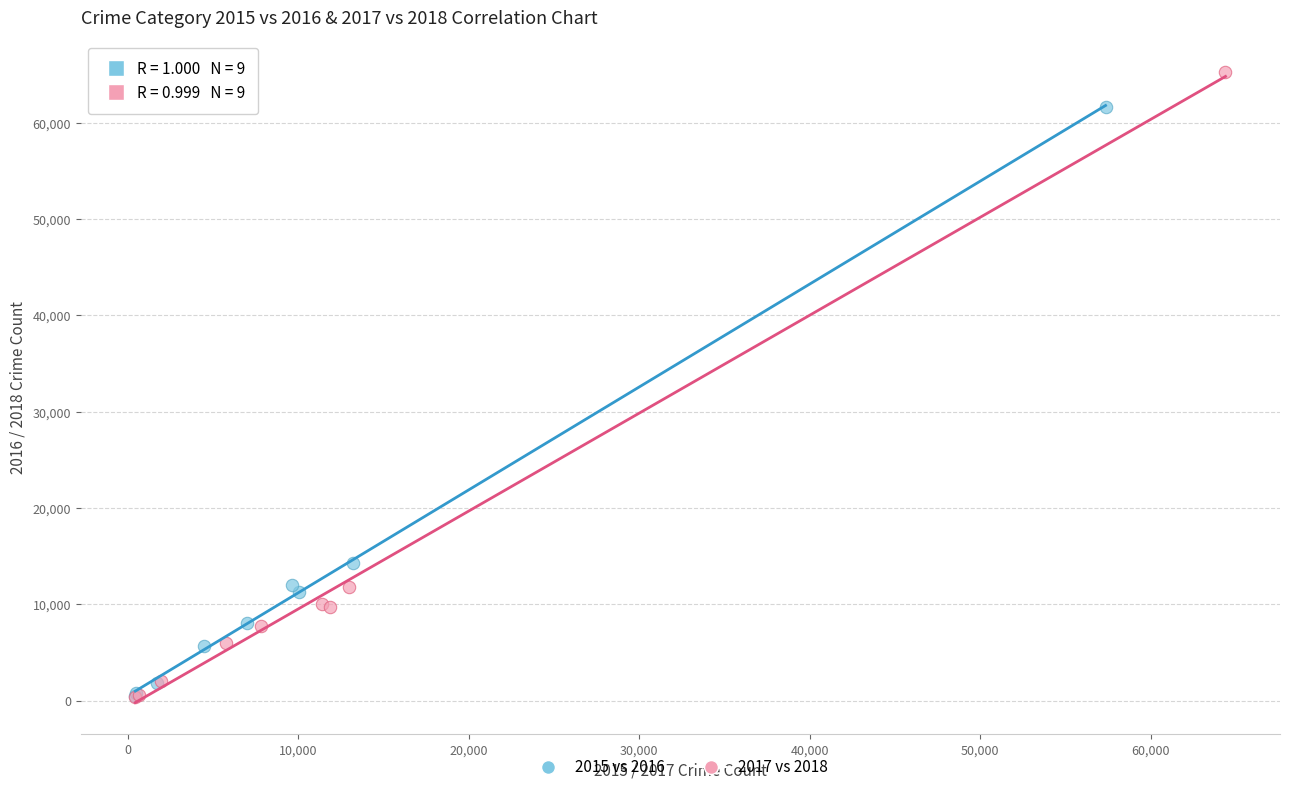

Which series has the widest spread of Y values?

2017 vs 2018